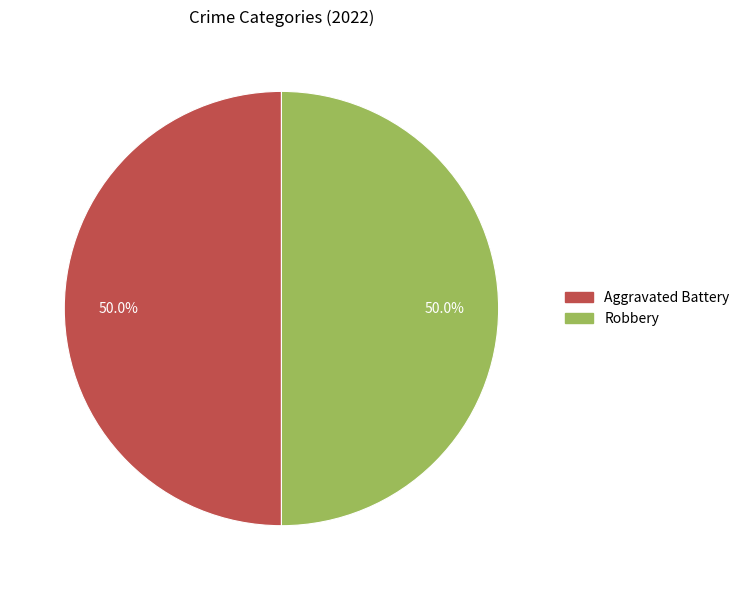

What is the total percentage of Robbery and Aggravated Battery?

100.0%